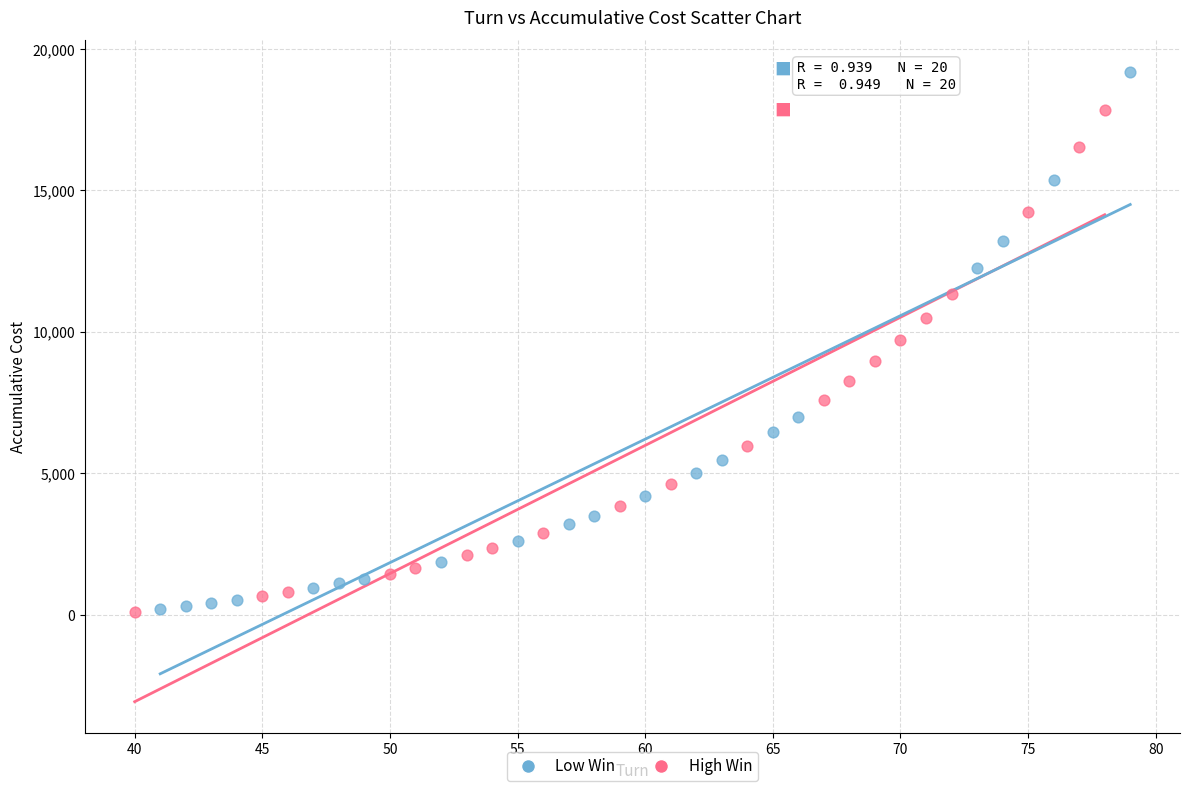

Which series has the widest spread of Y values?

Low Win